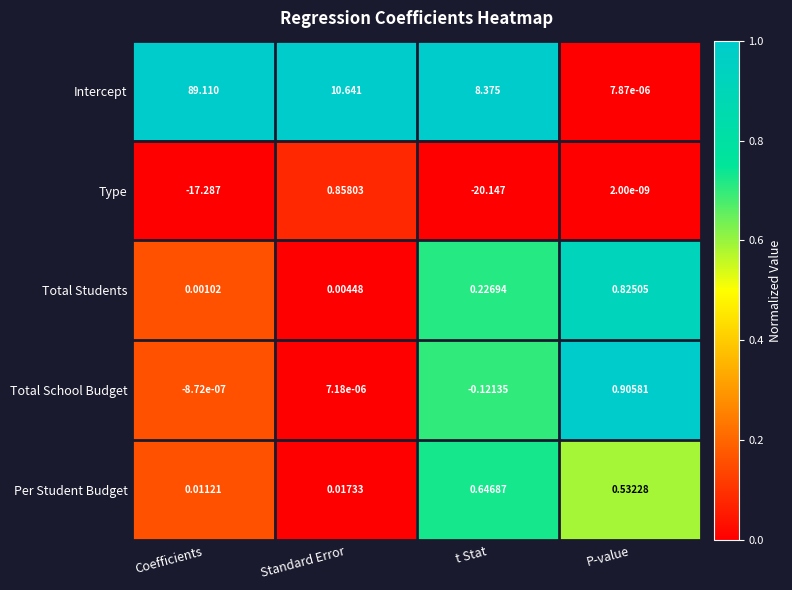

At t Stat, list the series in order from largest to smallest.

Intercept, Per Student Budget, Total Students, Total School Budget, Type